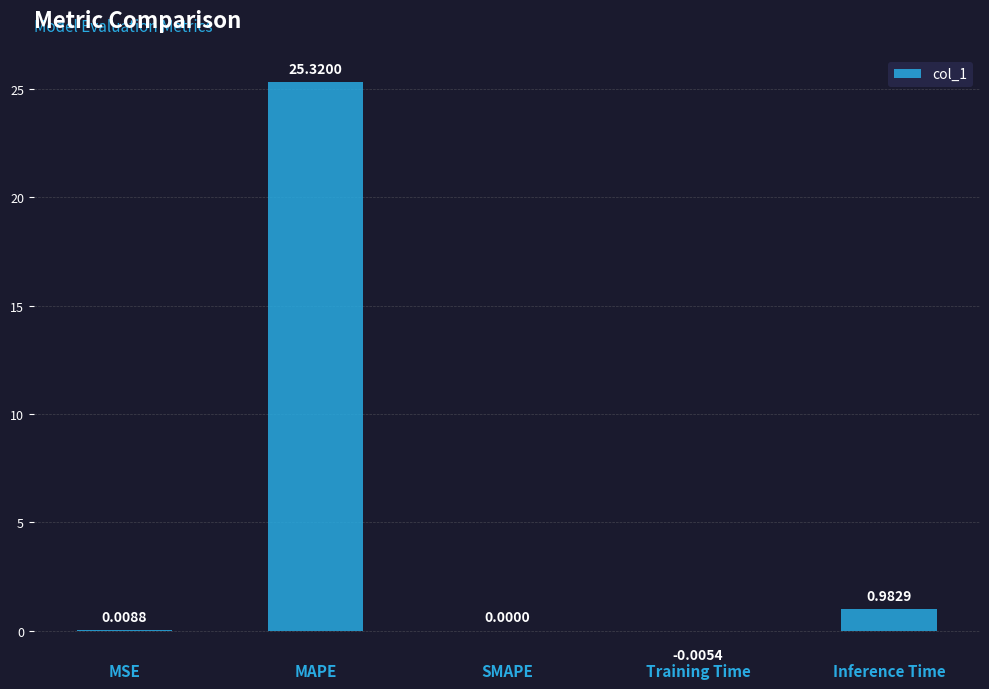

How many data points does each series have?

5